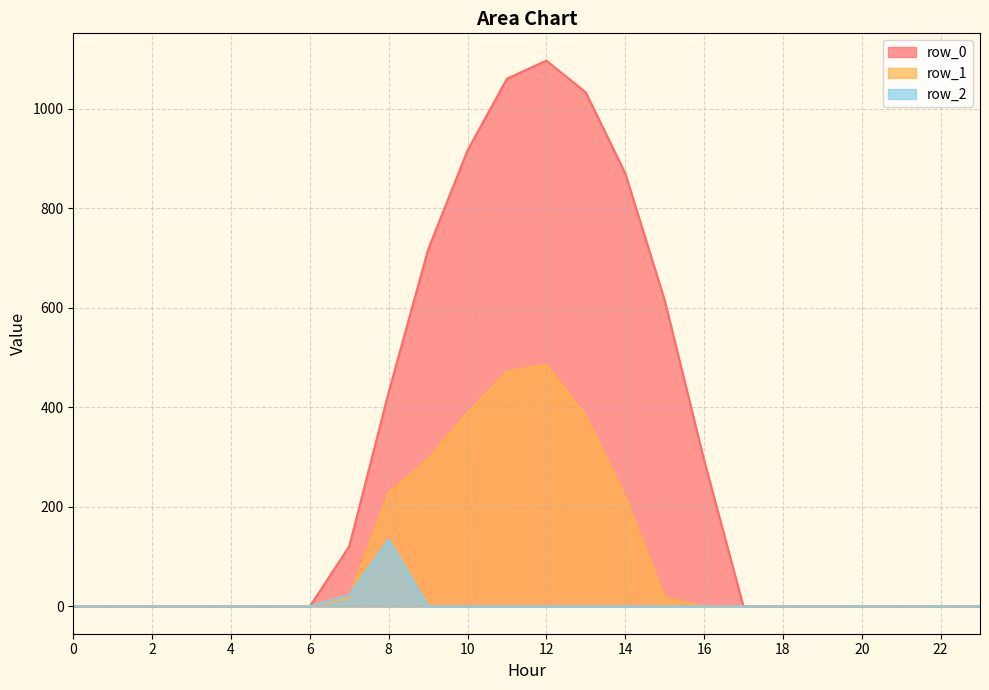

List the labels in order of row_1 value, smallest first.

0, 1, 2, 3, 4, 5, 6, 16, 17, 18, 19, 20, 21, 22, 23, 15, 7, 14, 8, 9, 13, 10, 11, 12